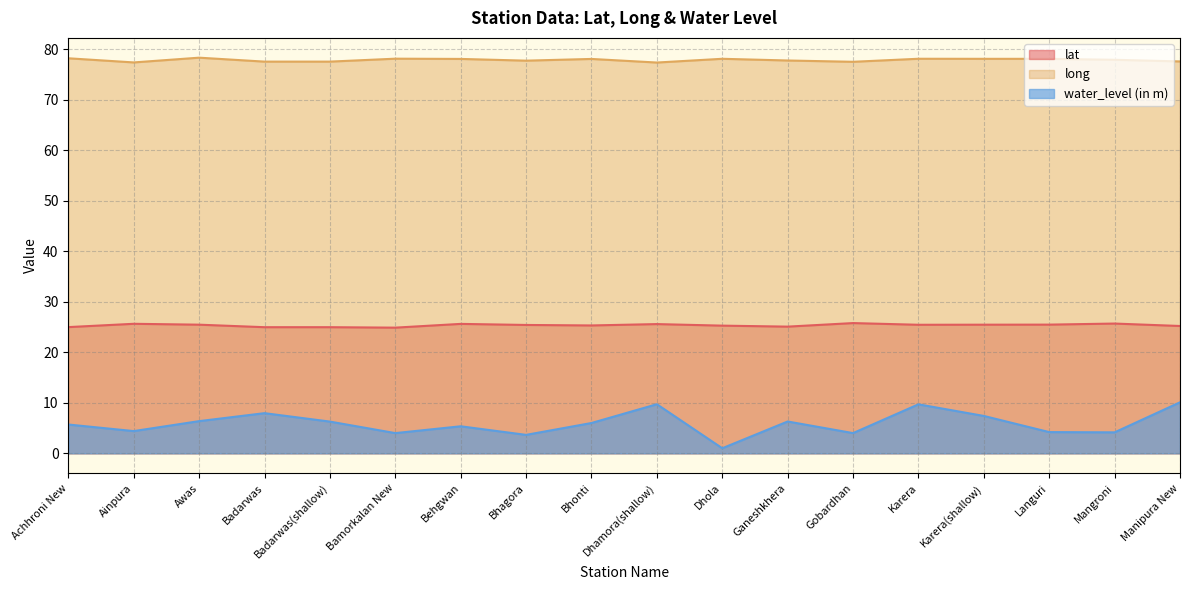

Which has a higher value, Badarwas(shallow) or Bhagora?

Bhagora